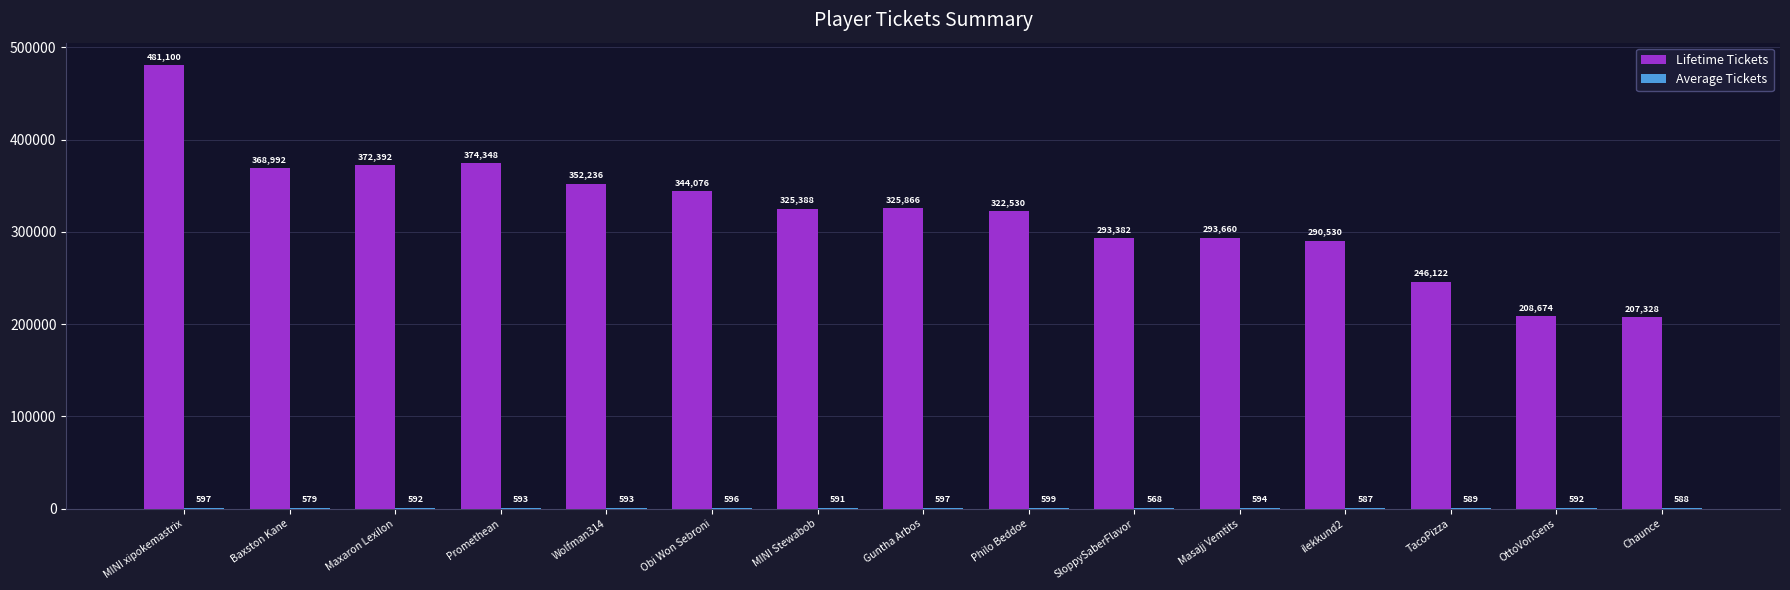

Are the bars horizontal?

No